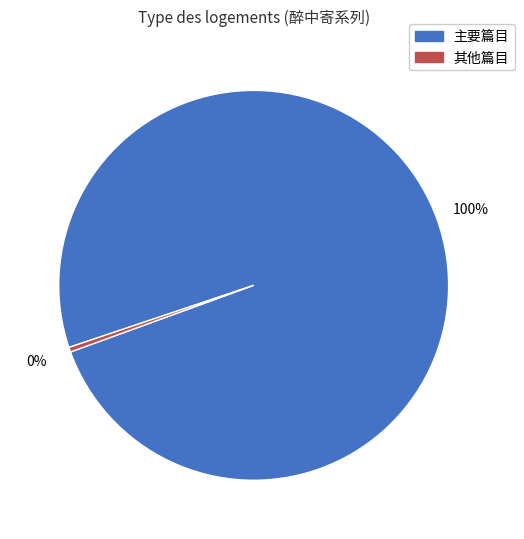

Count the number of slices in the pie.

2